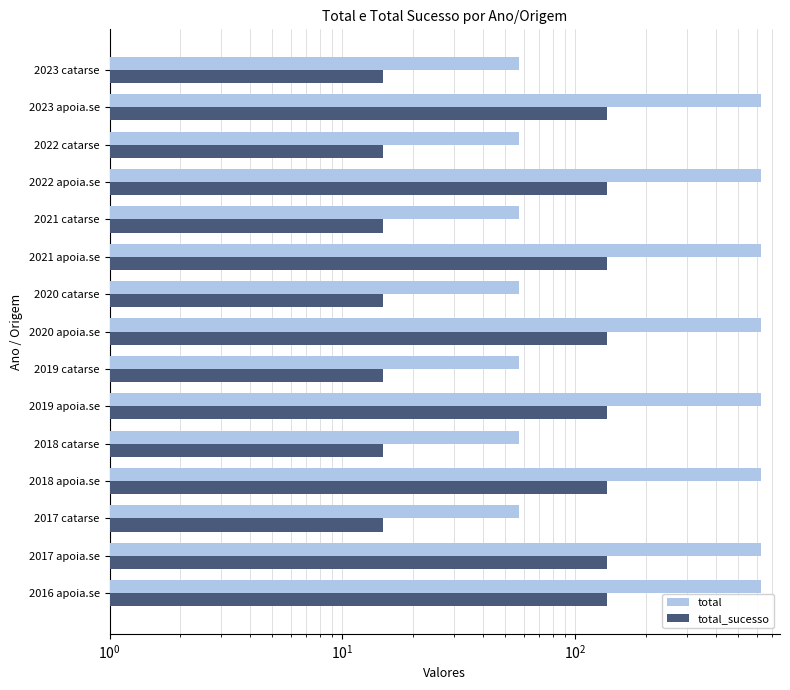

What is the sum of the total_sucesso values at 2022 catarse and 2019 catarse?

30